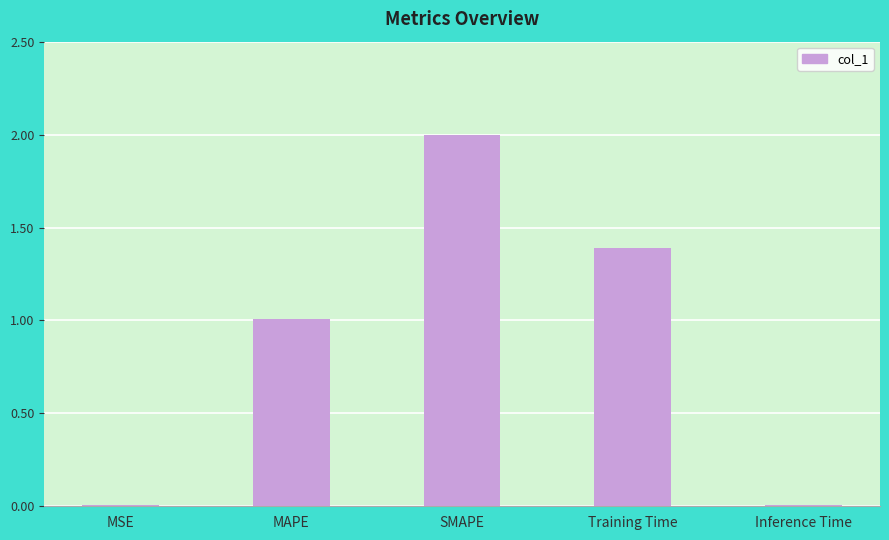

What position from the right is SMAPE?

3